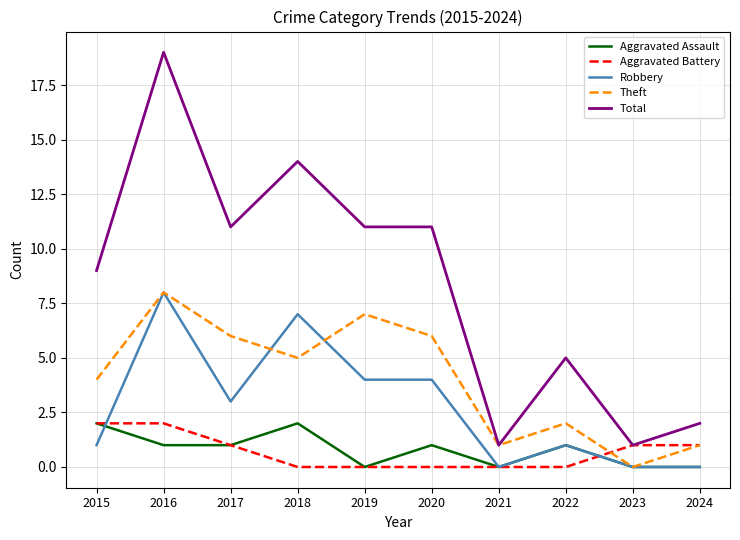

At which label does Theft reach its minimum?

2023